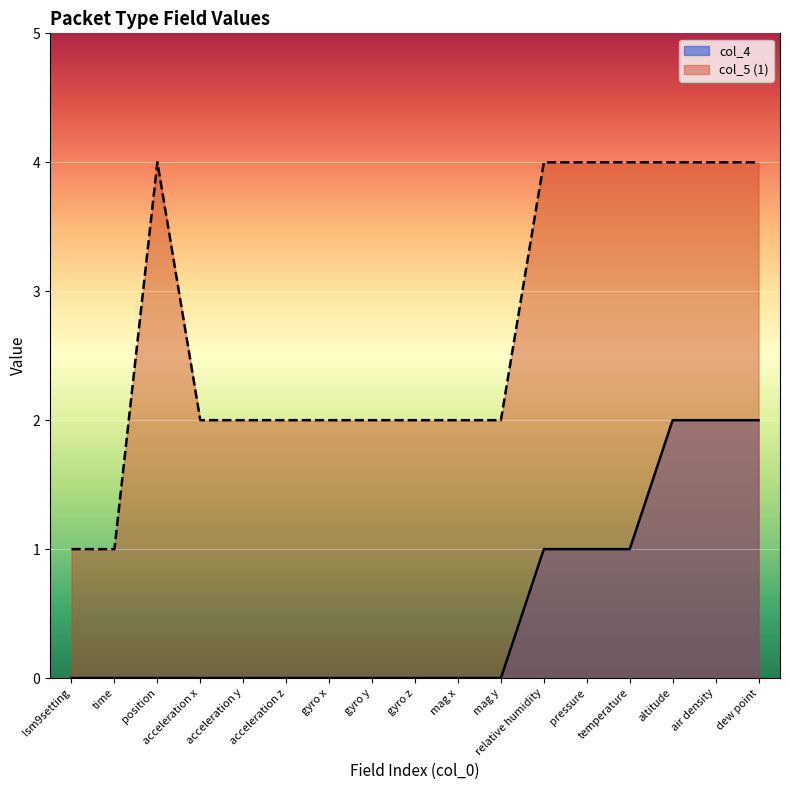

List the labels in order of col_5 (1) value, smallest first.

lsm9setting, time, acceleration x, acceleration y, acceleration z, gyro x, gyro y, gyro z, mag x, mag y, position, relative humidity, pressure, temperature, altitude, air density, dew point